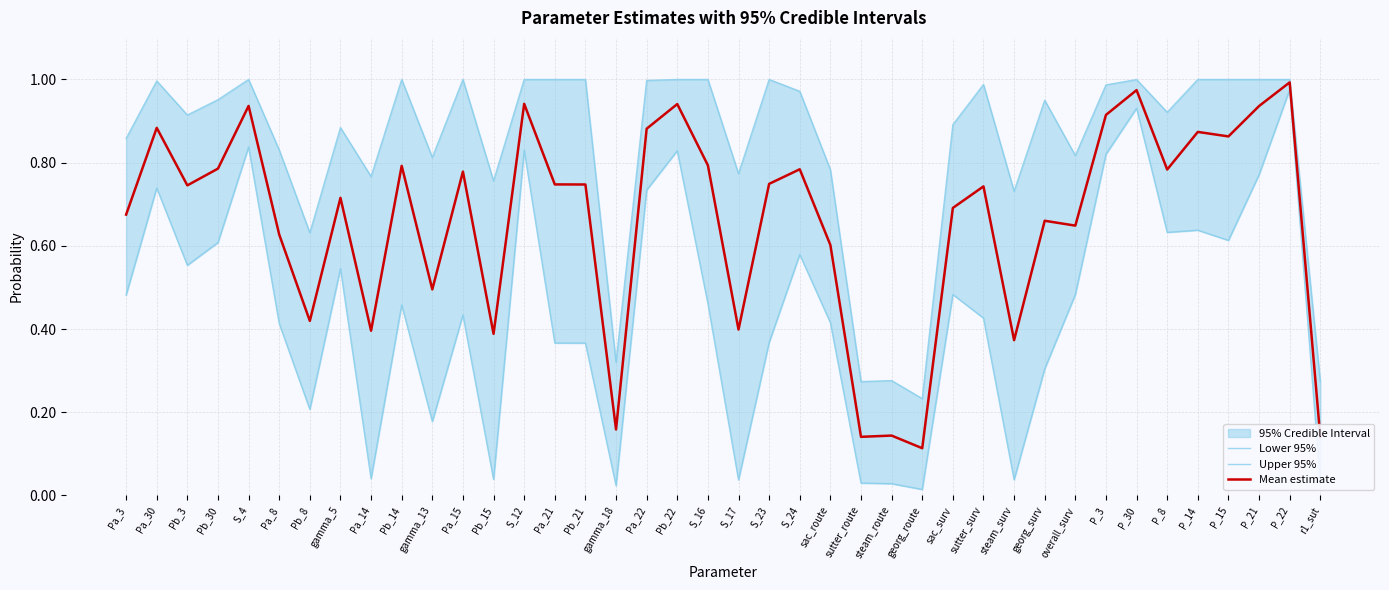

Is it true that Mean estimate equals 0.2 at steam_route?

False